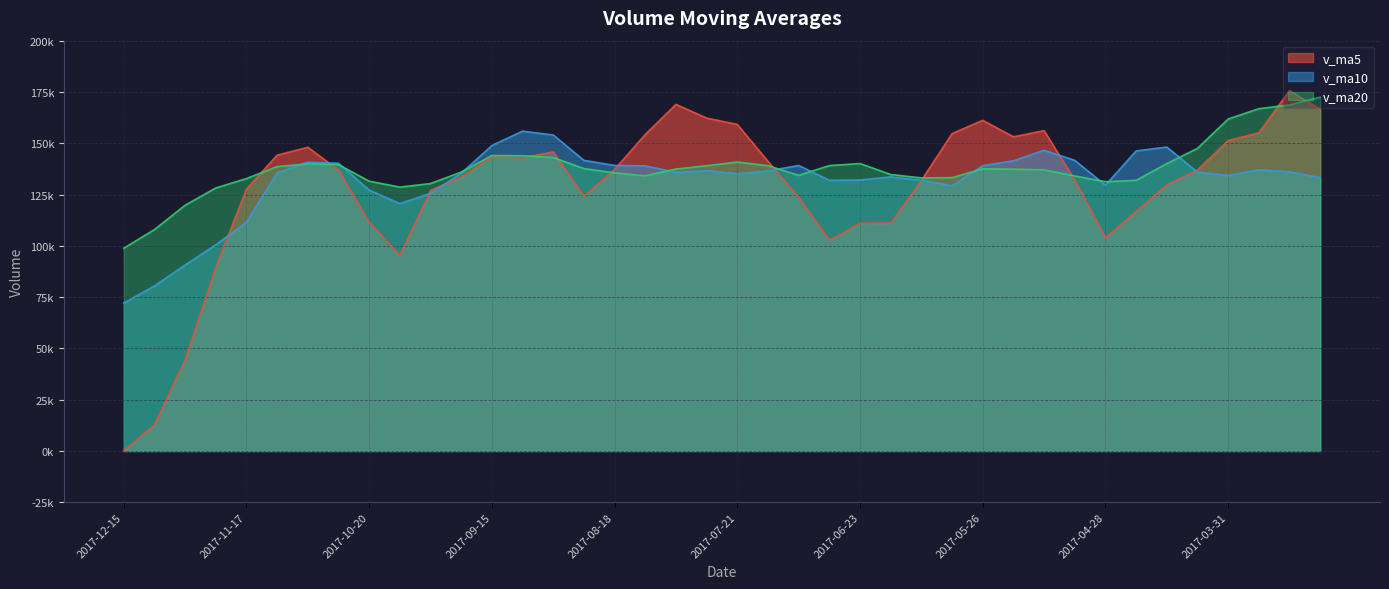

Where does the v_ma5 series first go above 137002?

2017-11-10